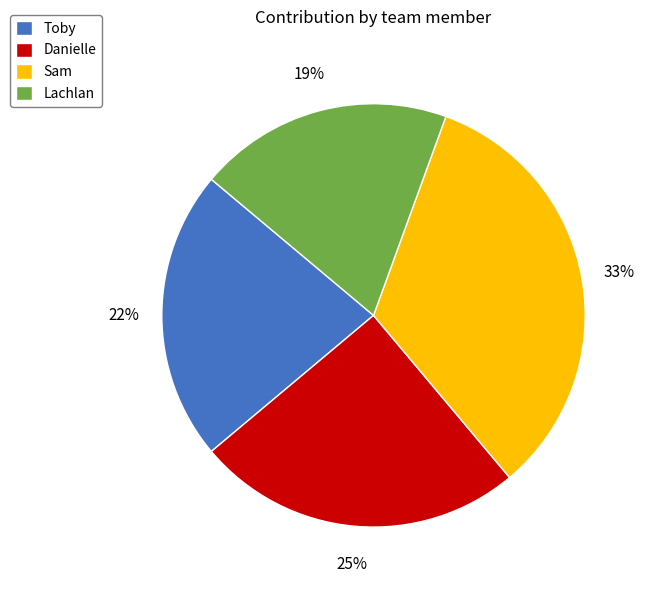

Is there a majority slice in this chart?

No